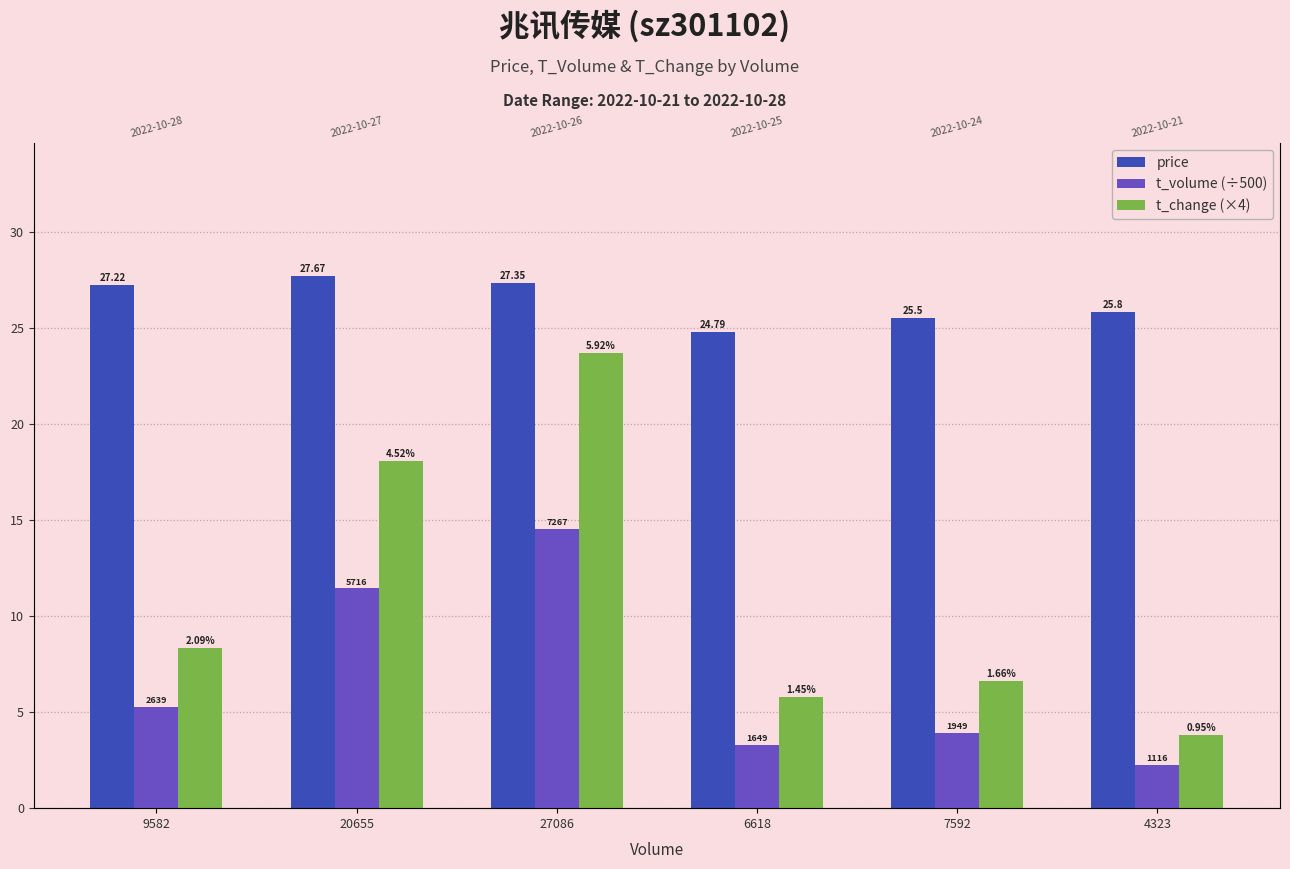

What are all the series names shown in the legend?

price, t_volume (÷500), t_change (×4)